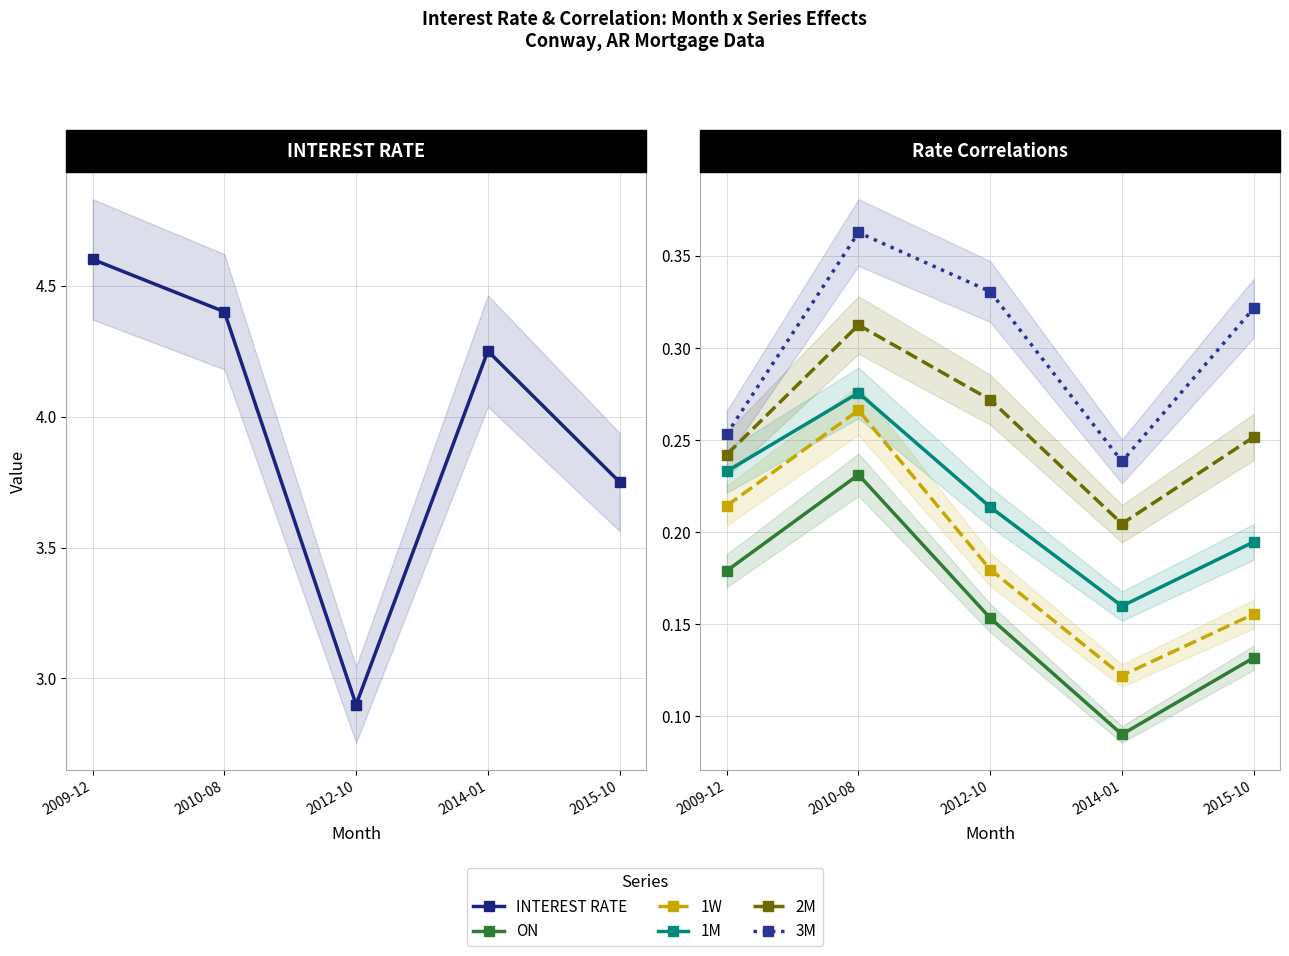

What is the lowest value of the 3M series?

0.2